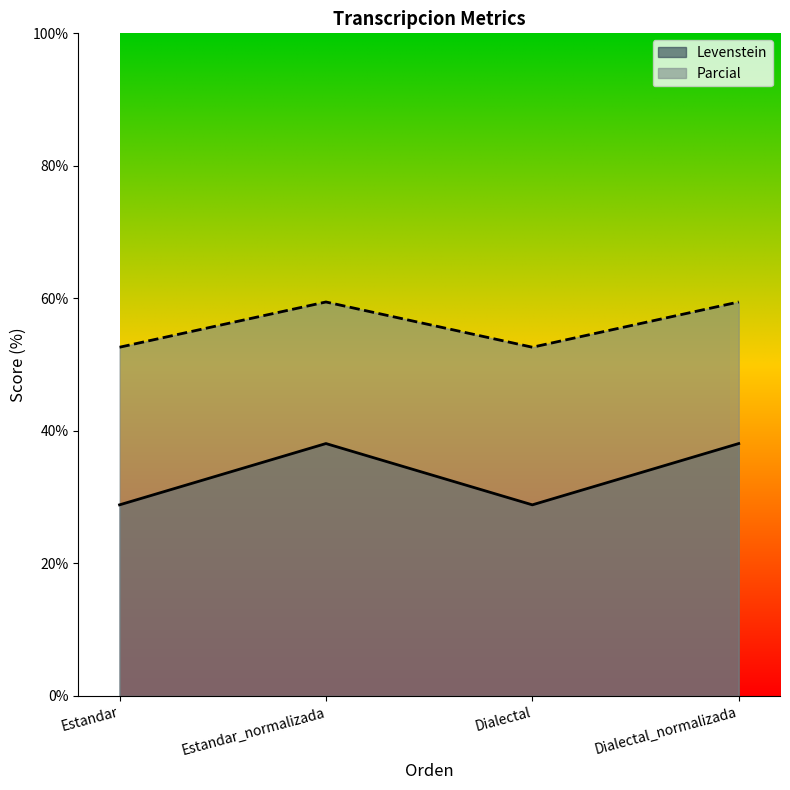

What position from the right is Dialectal?

2